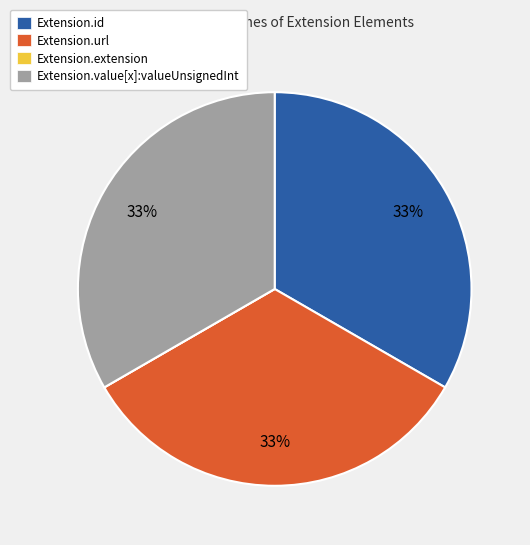

Is it true that Extension.url is 40% of the pie?

False